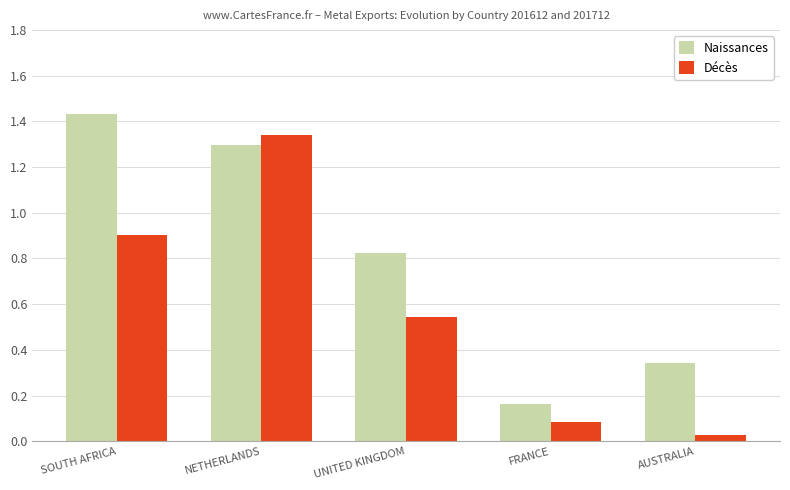

How many bars are there in total?

10